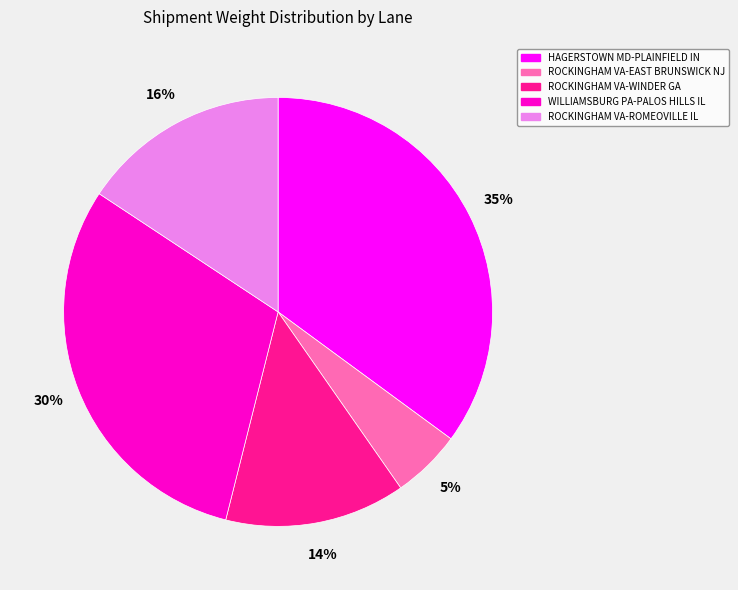

True or false: ROCKINGHAM VA-WINDER GA accounts for 14% of the total.

True